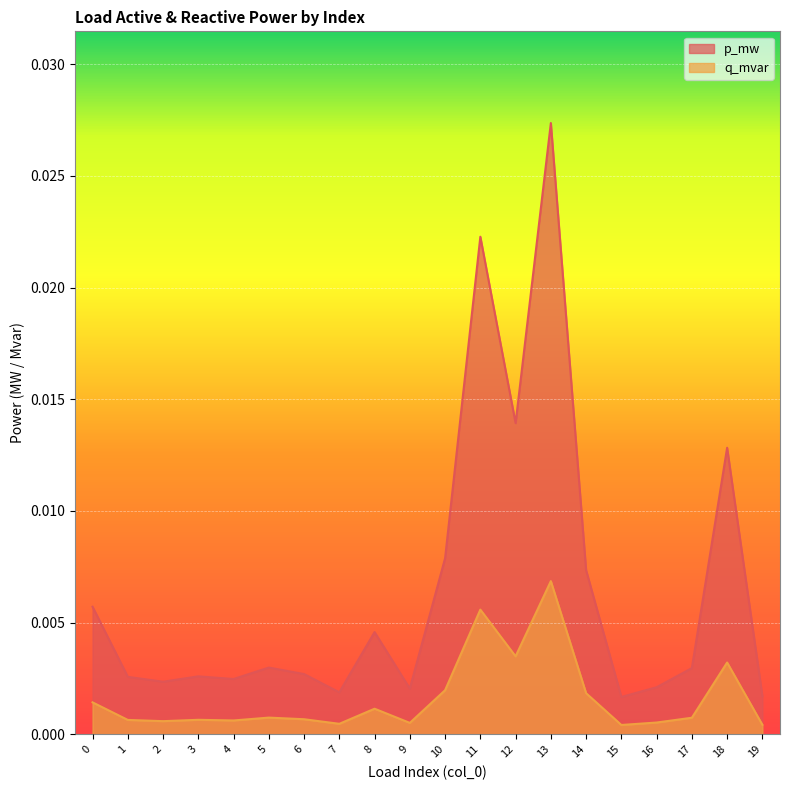

True or false: q_mvar and p_mw cross at least once.

False